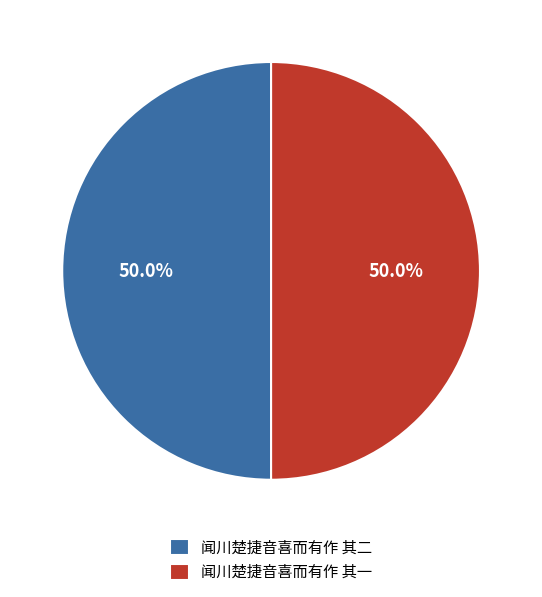

To the nearest percent, what is the combined percentage of 闻川楚捷音喜而有作 其一 and 闻川楚捷音喜而有作 其二?

100%